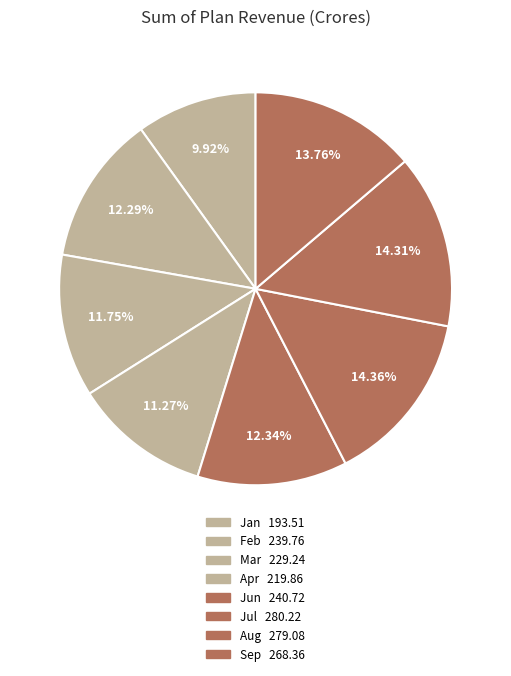

How many segments does this pie chart have?

8